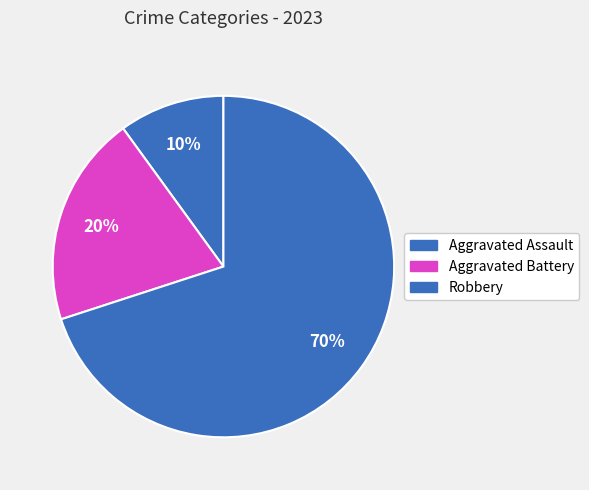

How many segments does this pie chart have?

3